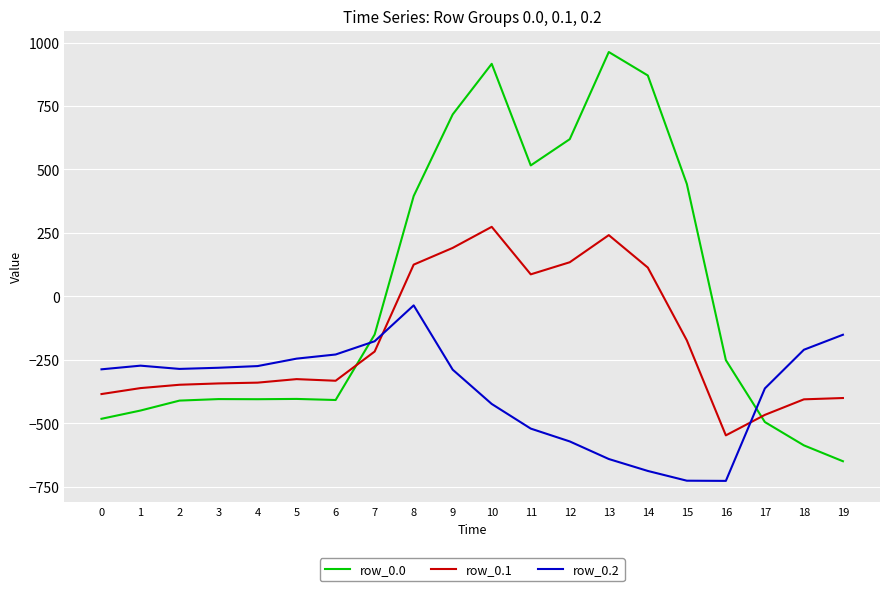

What is the total value across all series at 1?

-1083.3